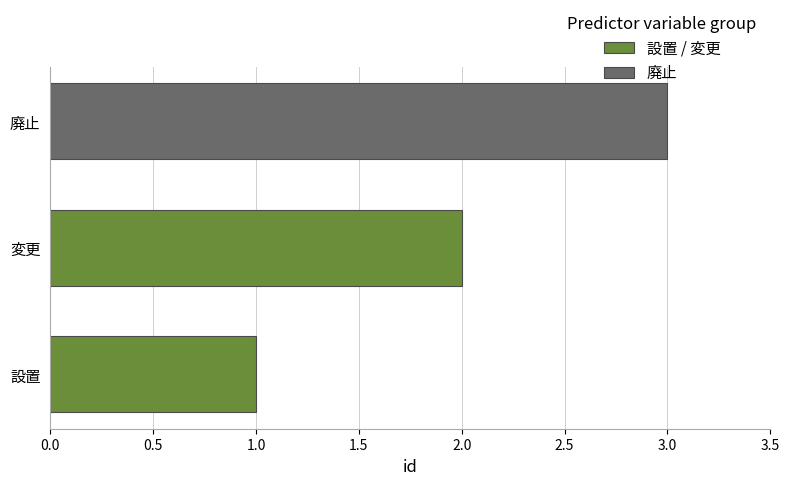

What is the approximate value at 廃止?

3